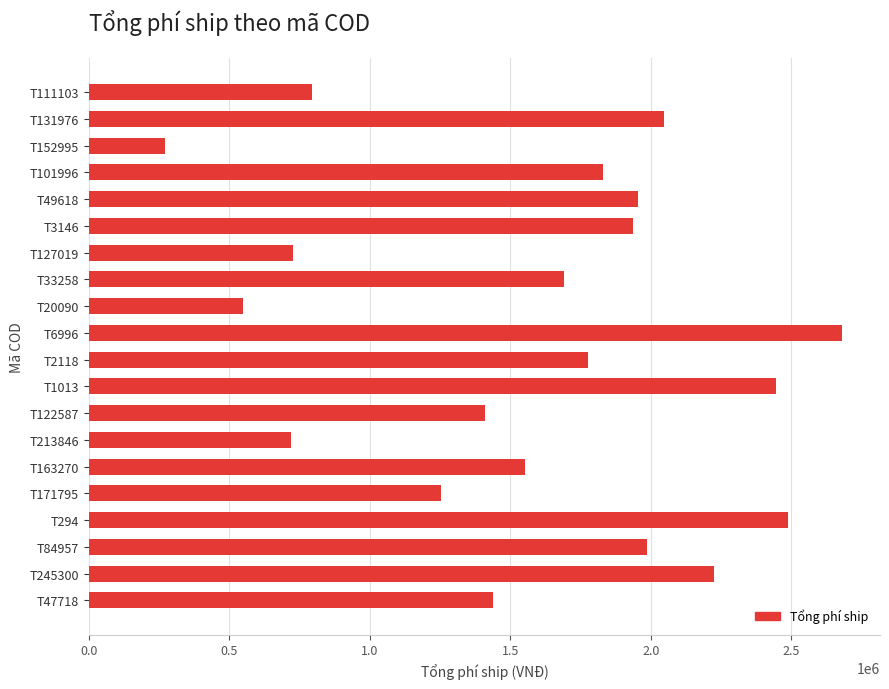

Is it true that the value at T2118 is 832218?

False